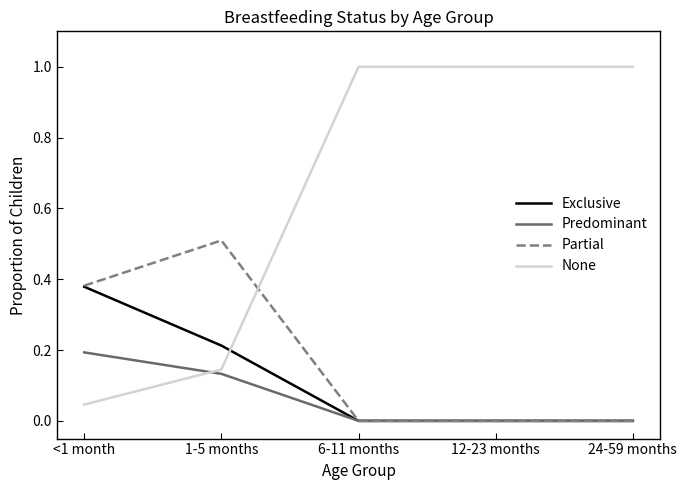

Is it true that None equals 0.3 at 6-11 months?

False